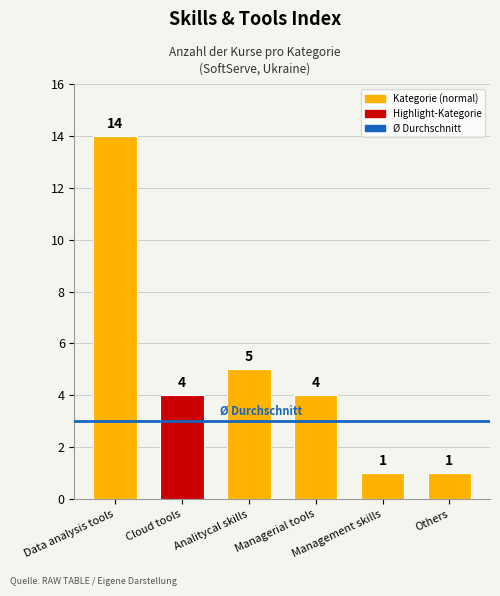

Reading left to right, transcribe all the data shown in this chart.

14	4	5	4	1	1